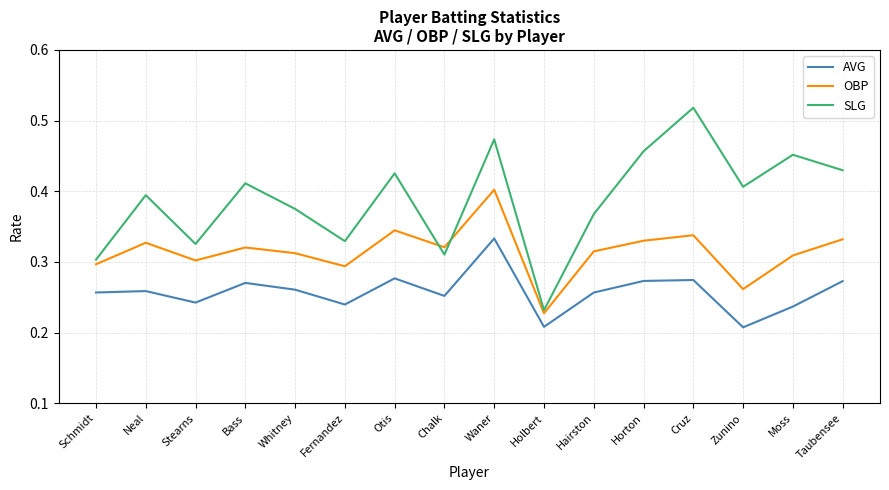

True or false: AVG has more than 0 interior local peaks.

True